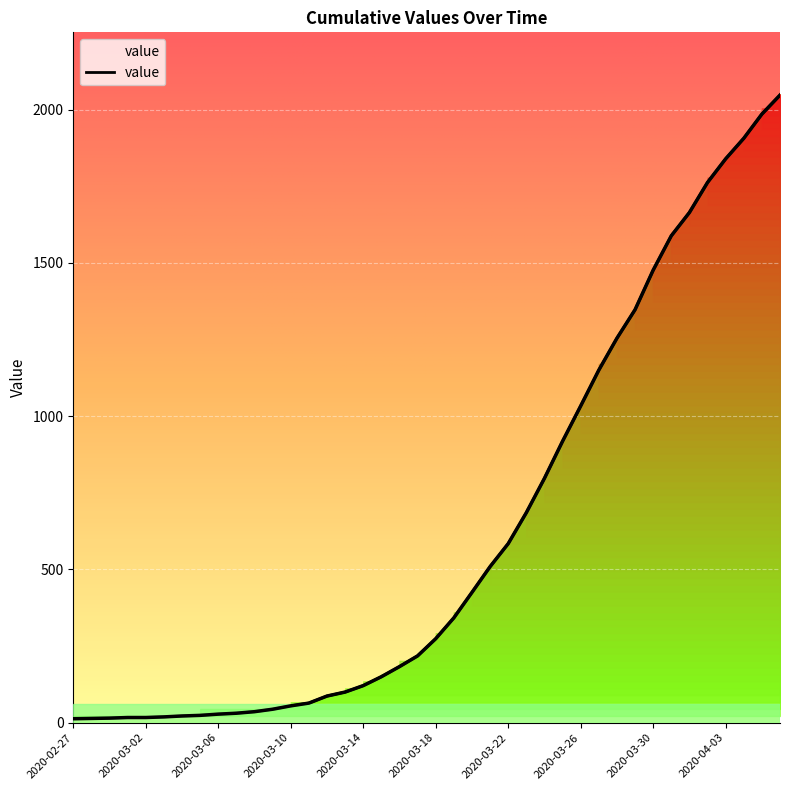

The value at 2020-03-26 is 1033. True or false?

True